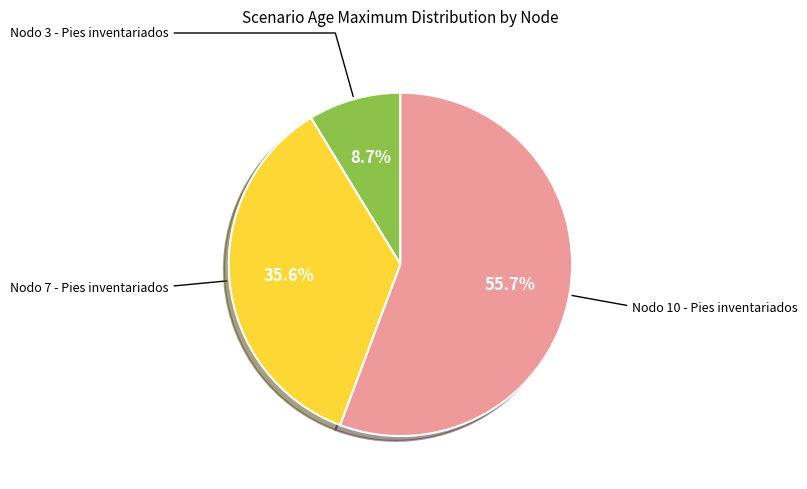

Is there any slice that represents more than half of the pie?

Yes